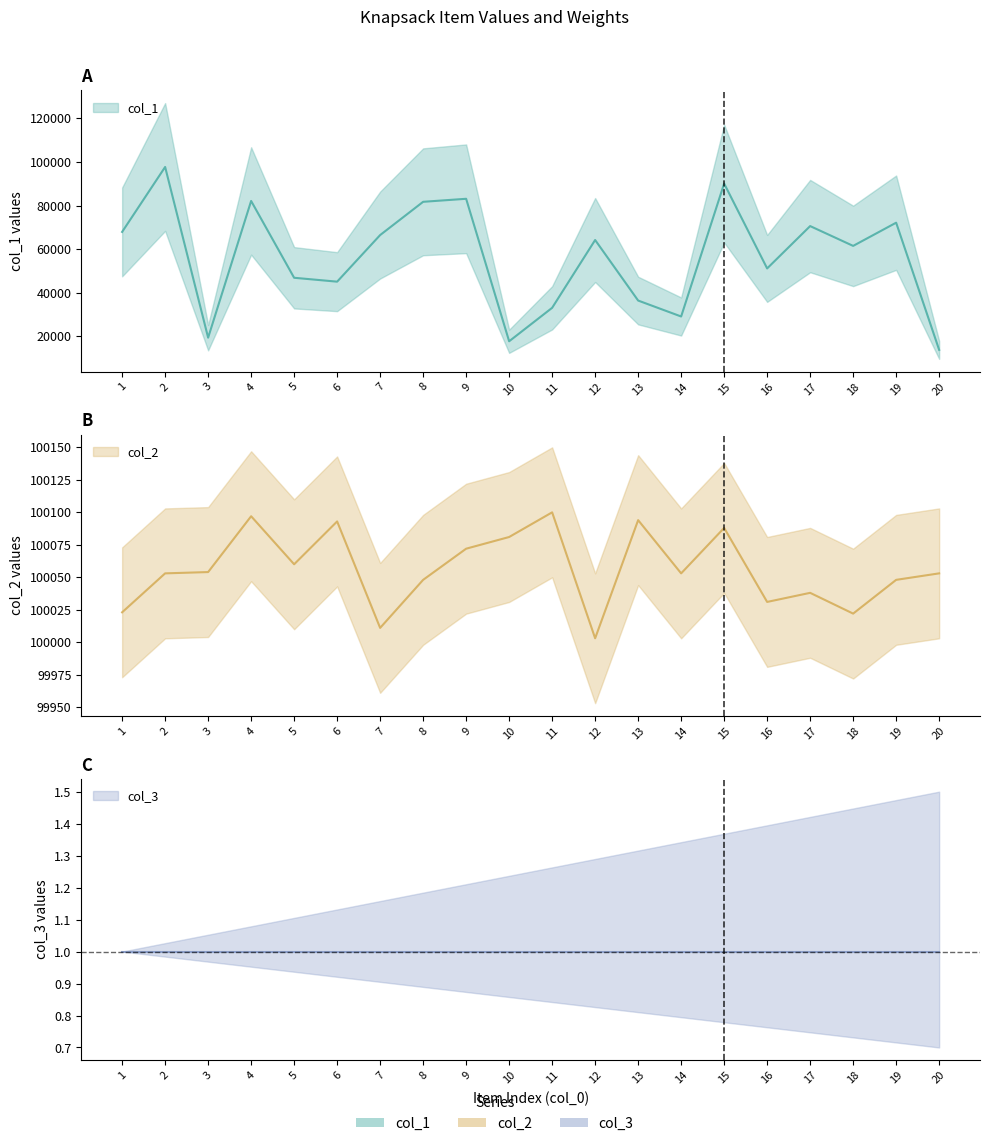

True or false: col_1 and col_2 cross at least once.

False